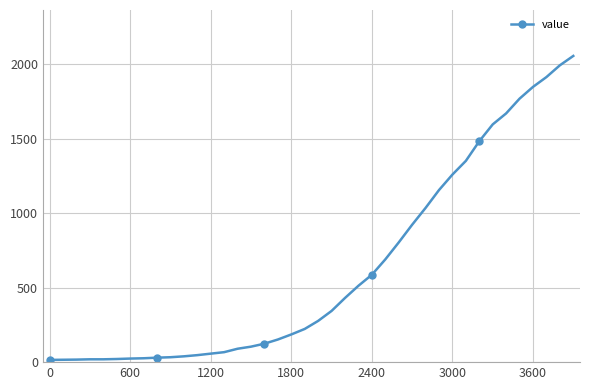

What is the difference between the maximum and minimum values?

2042